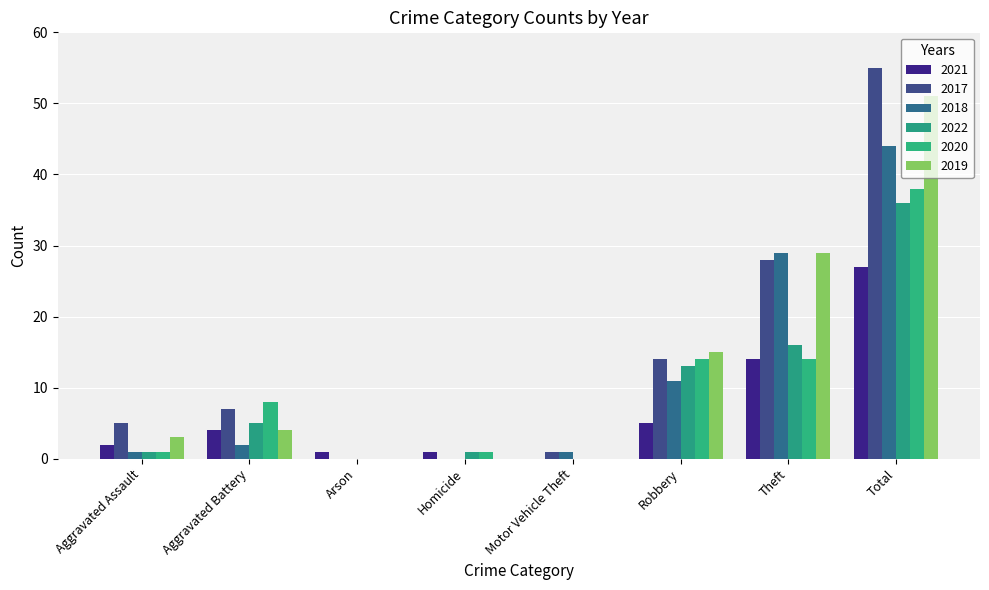

Which series has the largest range (max minus min)?

2017